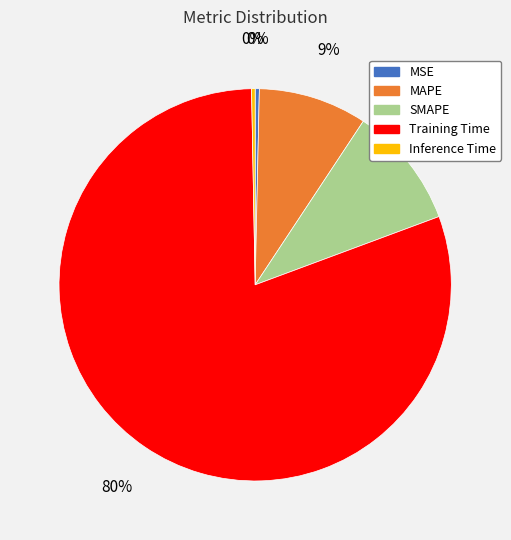

Is it true that MSE is 7% of the pie?

False